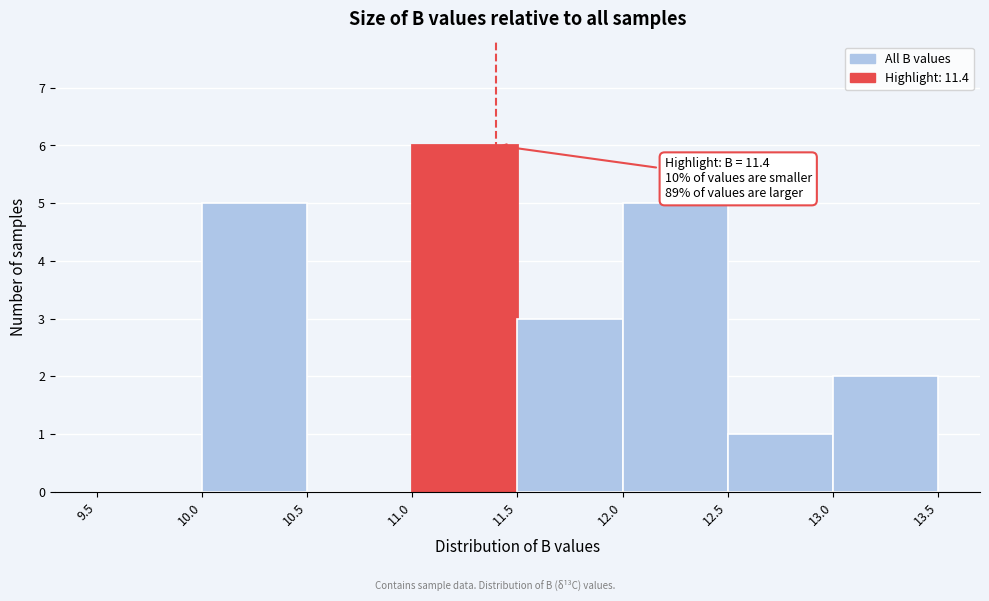

Which range on the x-axis has the tallest bar?

11.0 to 11.5